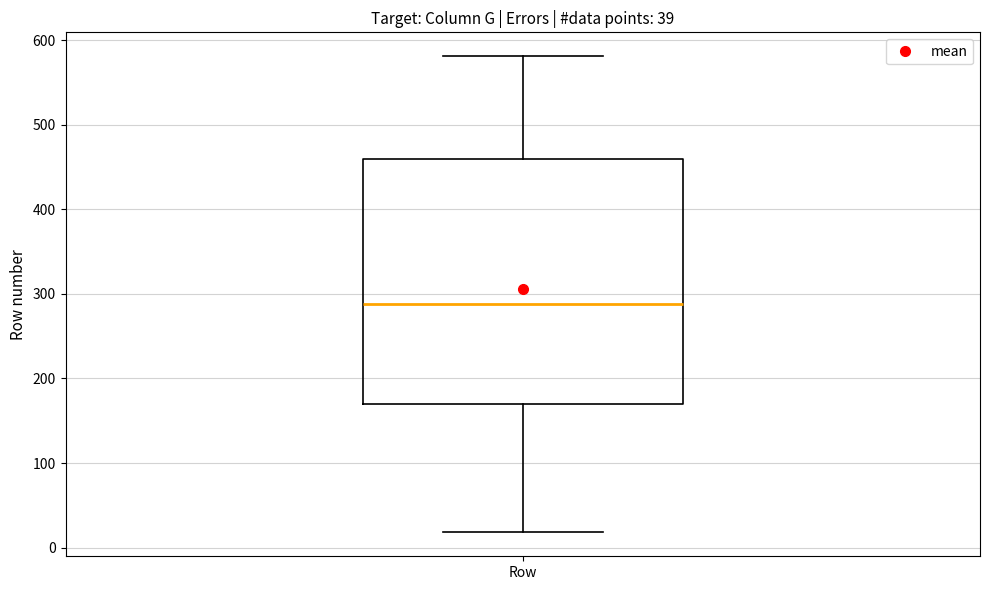

Where is the upper edge of the box for Row on the y-axis? The values are not printed on the chart, so give them approximately, as read against the axis.

460